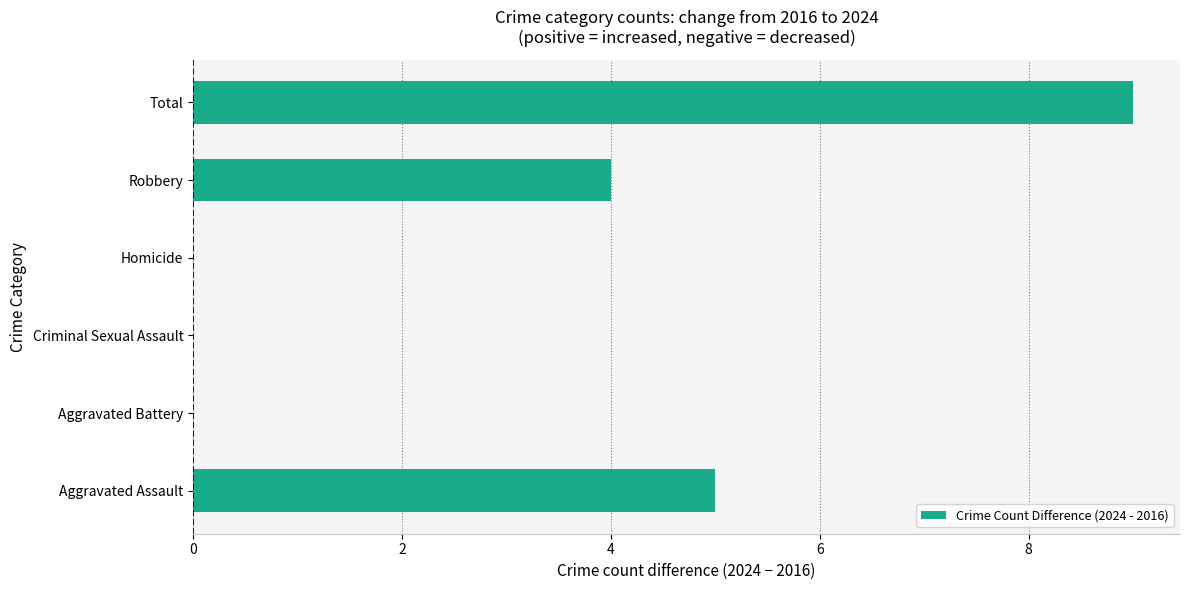

True or false: the data shows 0 at Criminal Sexual Assault.

True